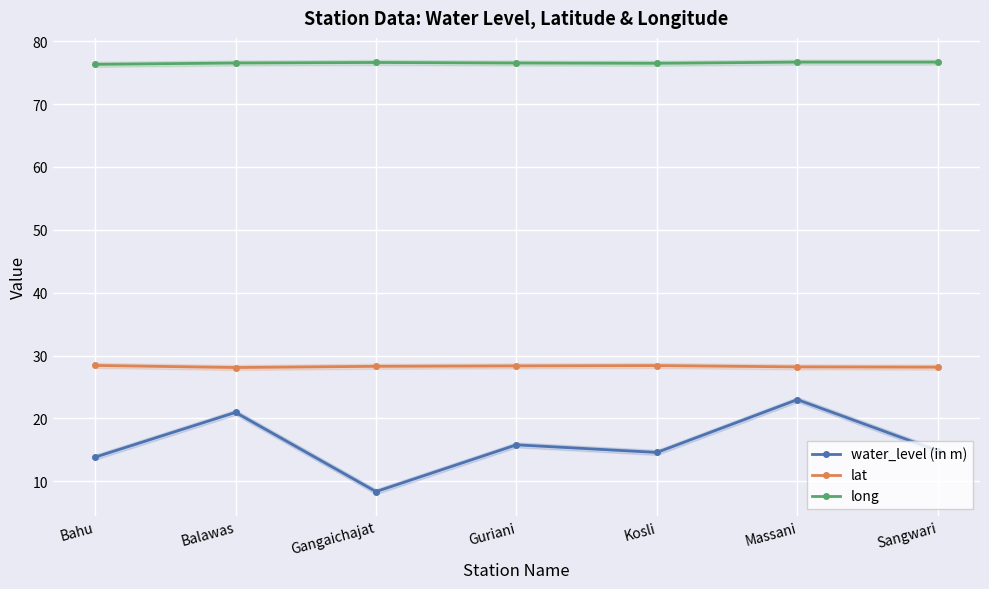

At which label is water_level (in m) closest to 15?

Sangwari